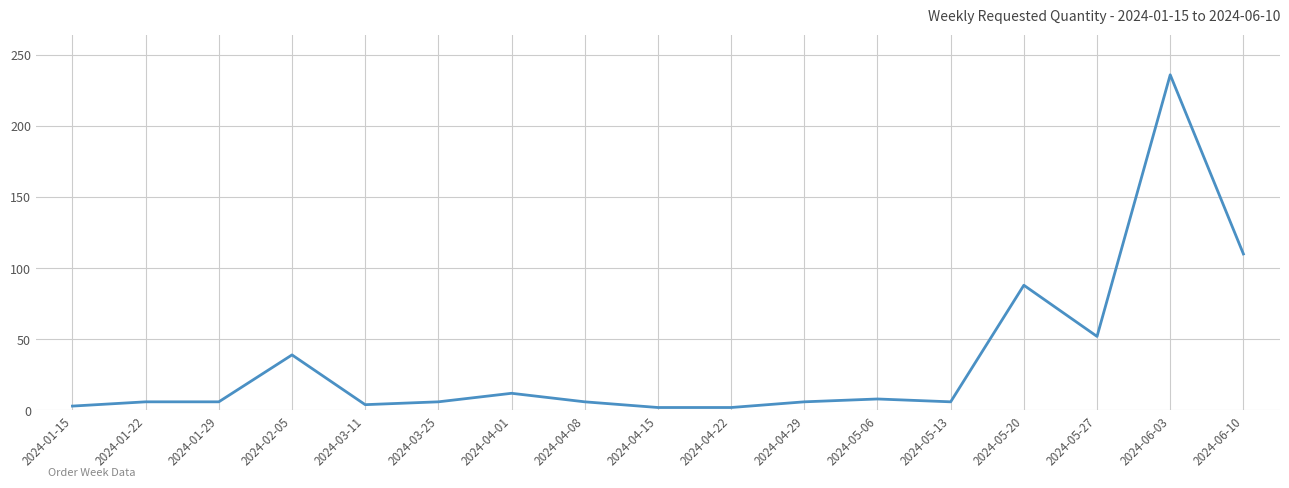

What is the maximum value shown in the chart?

236